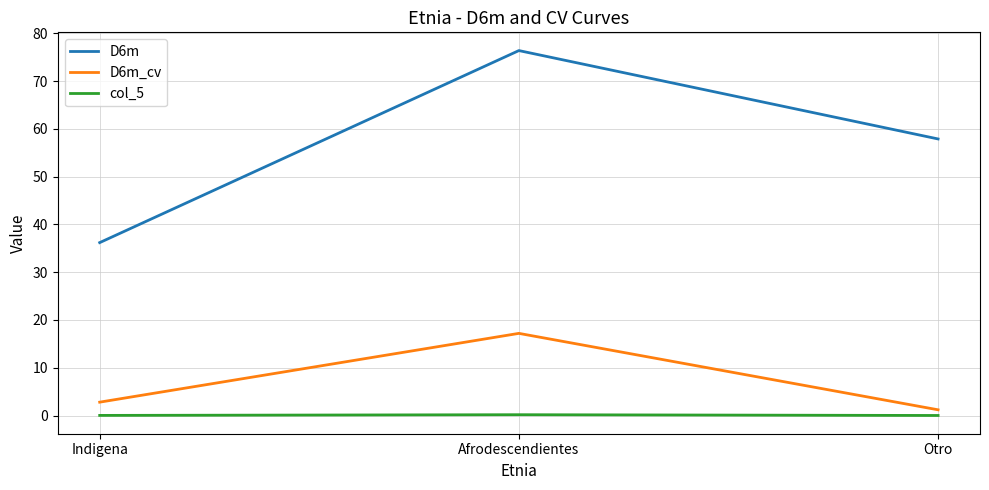

How many lines are shown in the chart?

3